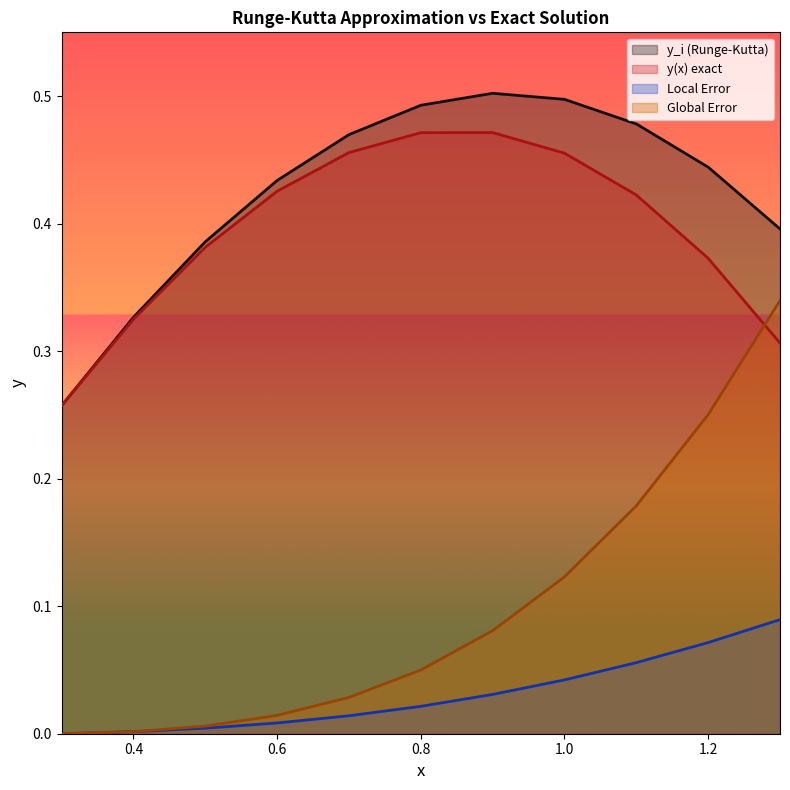

What is the difference between the maximum and second lowest values in the y(x) exact series?

0.2